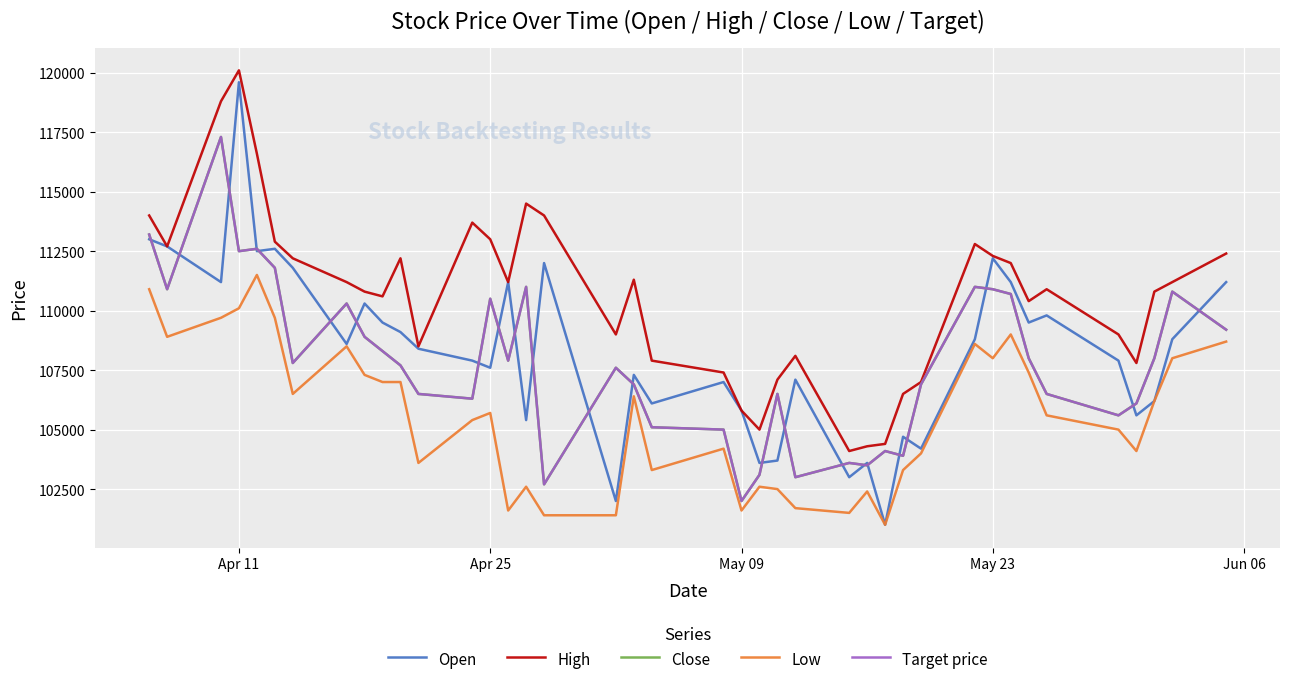

Does the chart have visible grid lines?

Yes